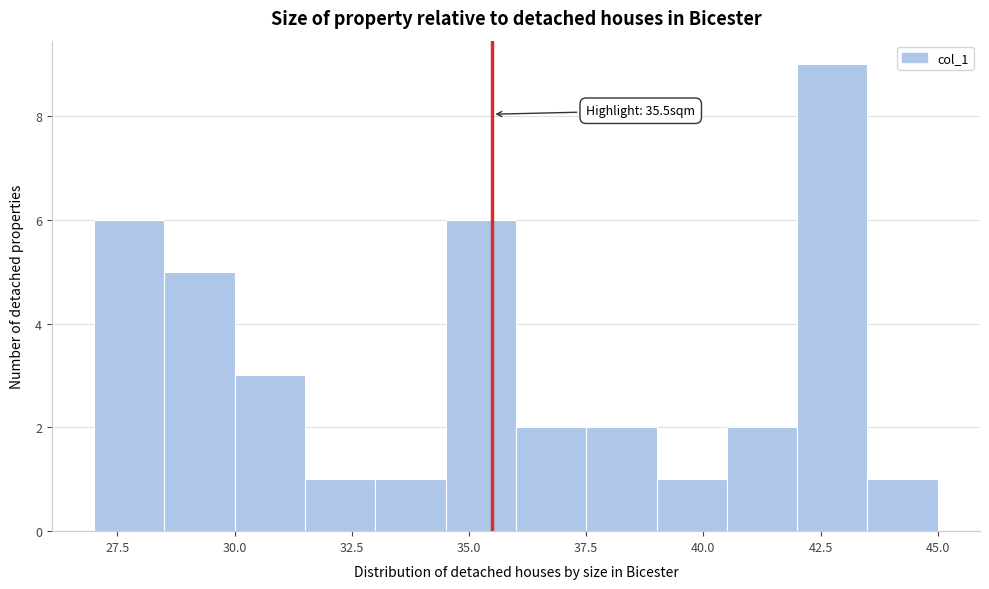

Around what value on the x-axis is the tallest bar? Give the approximate position of its centre, as read against the axis.

43.0